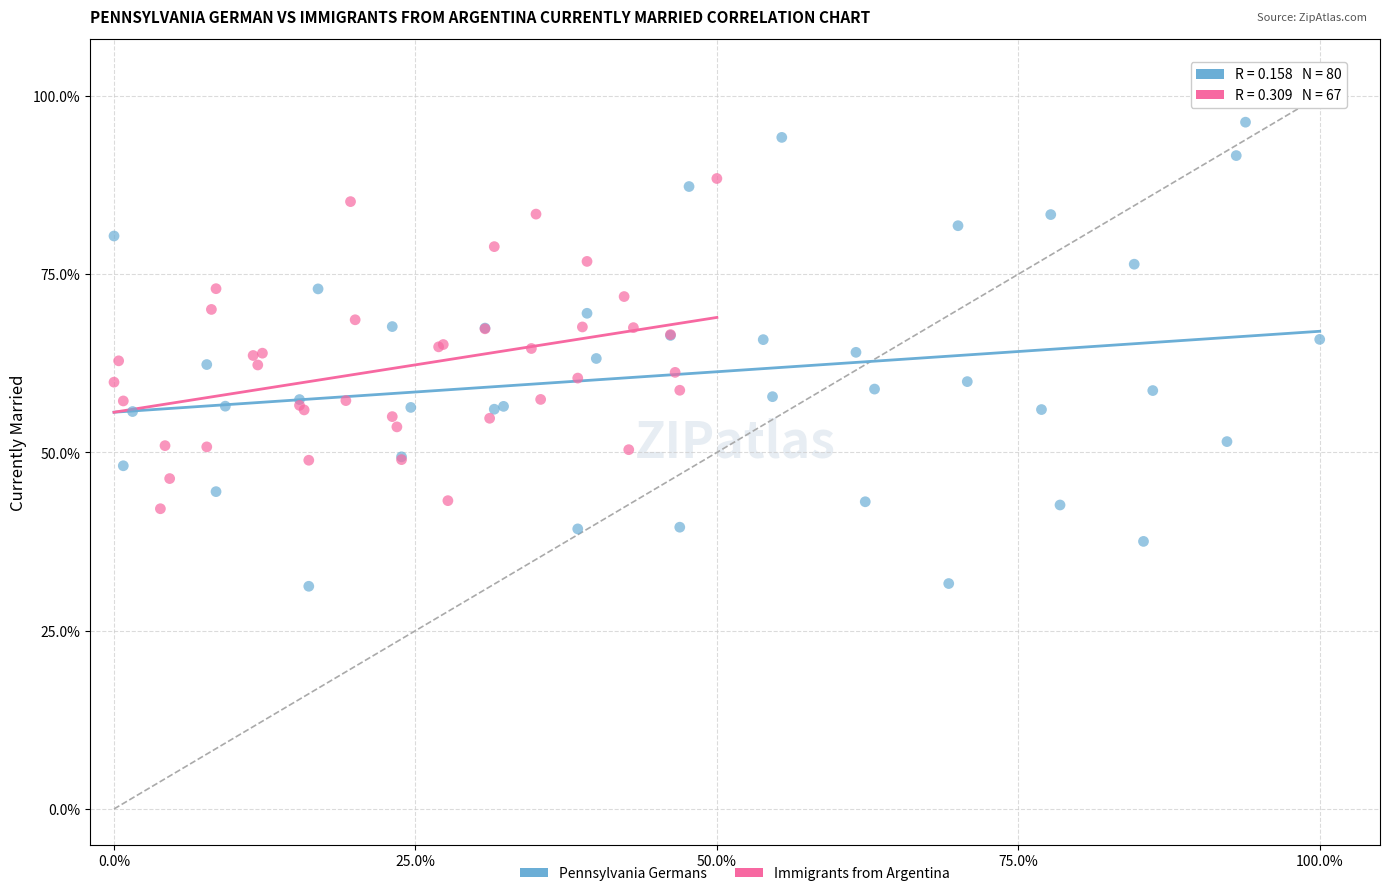

Which series contains the lowest Y value?

Pennsylvania Germans